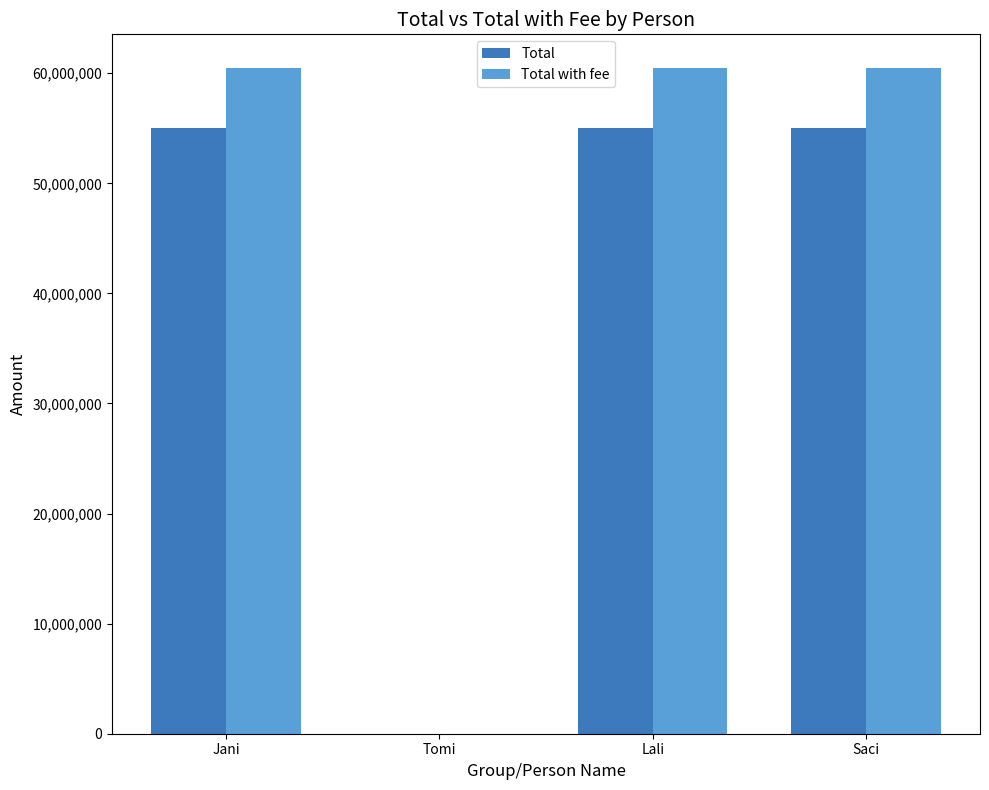

What is the sum of all Total values?

165031353.0